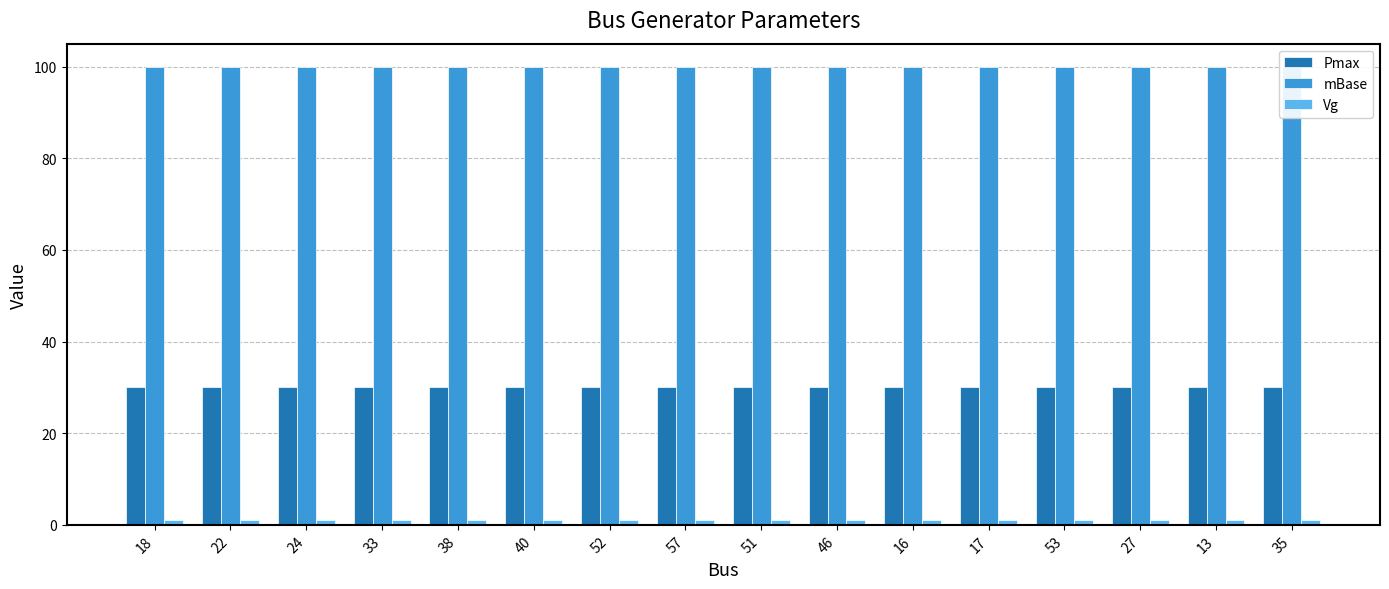

At which category is the sum across all series the highest?

18